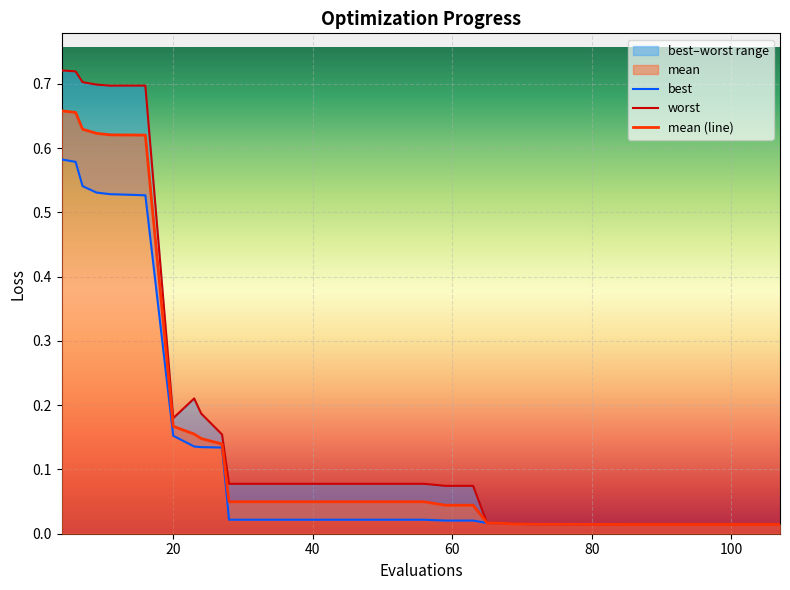

Reading right to left, transcribe all the data shown in this chart.

best: 0.0	0.0	0.0	0.0	0.0	0.0	0.0	0.0	0.0	0.0	0.0	0.0	0.0	0.0	0.0	0.0	0.0	0.0	0.0	0.0	0.0	0.0	0.0	0.0	0.0	0.0	0.0	0.0	0.0	0.1	0.1	0.1	0.2	0.5	0.5	0.5	0.5	0.5	0.6	0.6
worst: 0.0	0.0	0.0	0.0	0.0	0.0	0.0	0.0	0.0	0.0	0.0	0.0	0.0	0.0	0.0	0.0	0.0	0.0	0.0	0.1	0.1	0.1	0.1	0.1	0.1	0.1	0.1	0.1	0.1	0.2	0.2	0.2	0.2	0.7	0.7	0.7	0.7	0.7	0.7	0.7
mean (line): 0.0	0.0	0.0	0.0	0.0	0.0	0.0	0.0	0.0	0.0	0.0	0.0	0.0	0.0	0.0	0.0	0.0	0.0	0.0	0.0	0.0	0.0	0.0	0.0	0.0	0.0	0.0	0.0	0.0	0.1	0.1	0.2	0.2	0.6	0.6	0.6	0.6	0.6	0.7	0.7